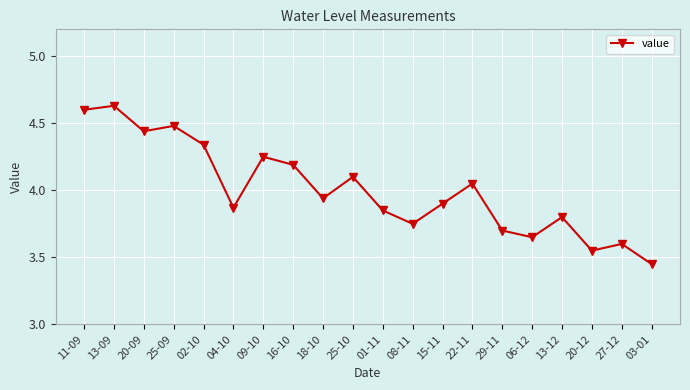

Between 15-11 and 18-10, which is larger?

18-10